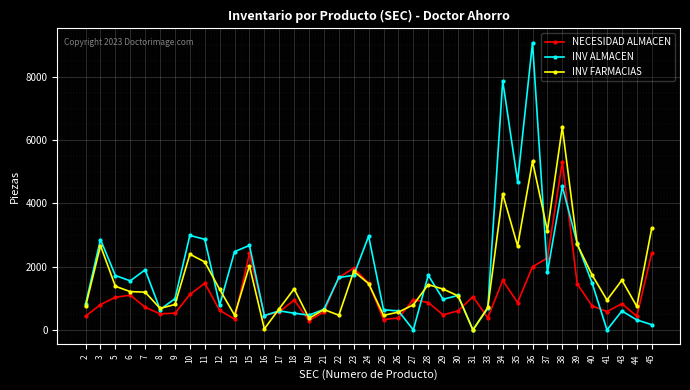

Does the chart have visible grid lines?

Yes